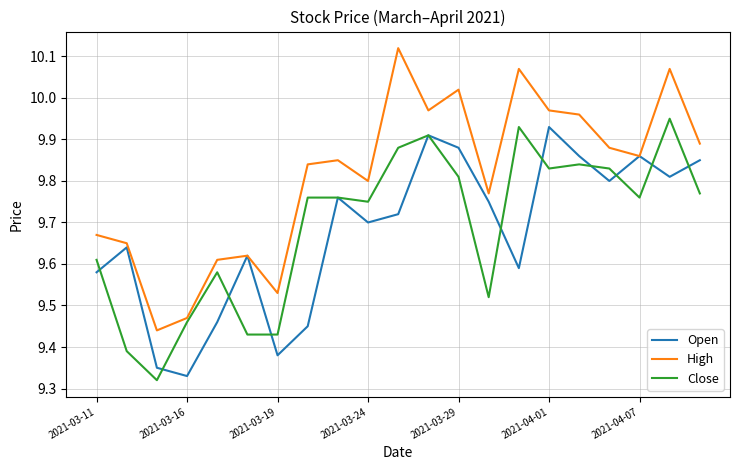

What are all the series names shown in the legend?

Open, High, Close